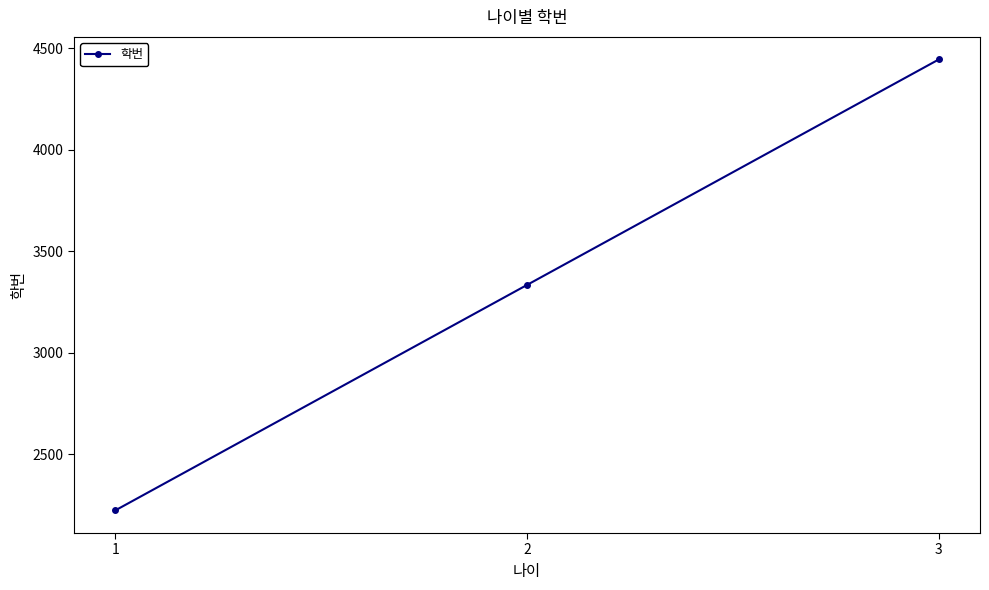

How many lines are shown in the chart?

1